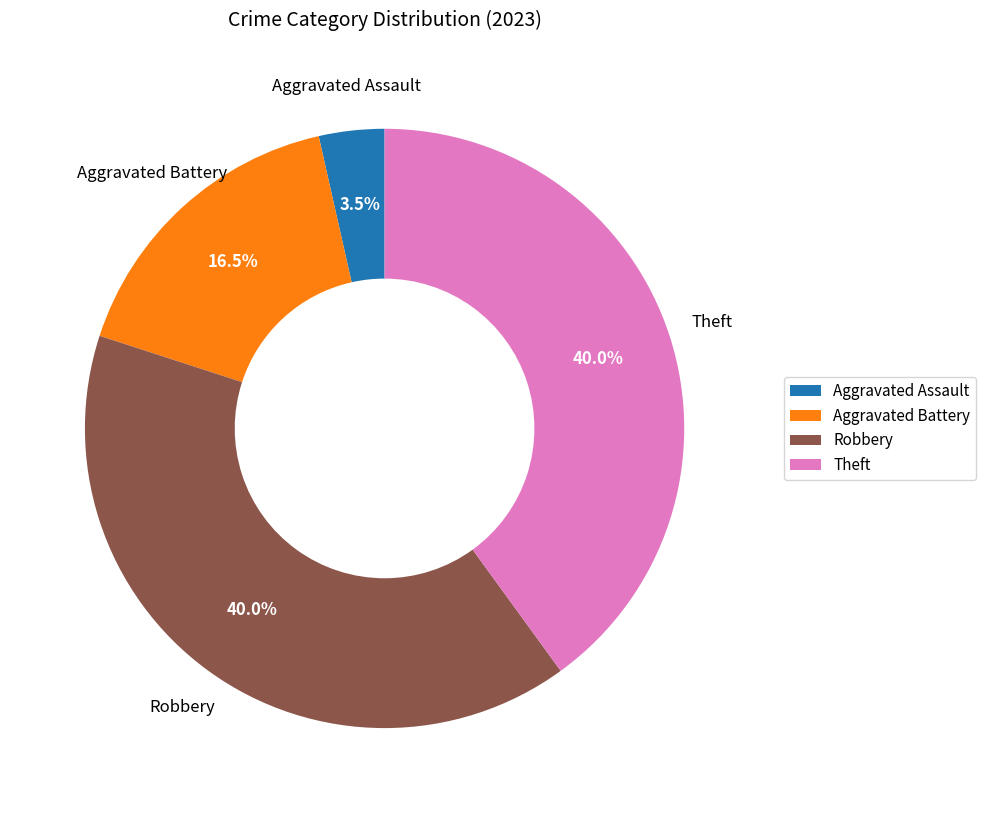

Is there any slice that represents more than half of the pie?

No